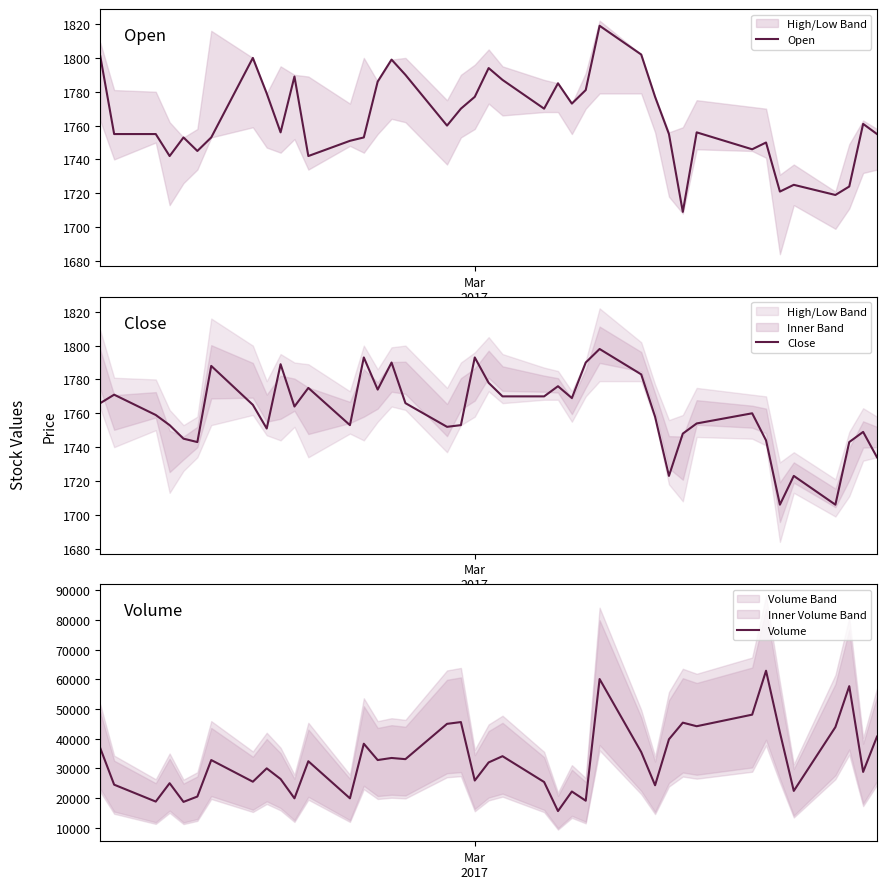

What is the lowest value of the Open series?

1709